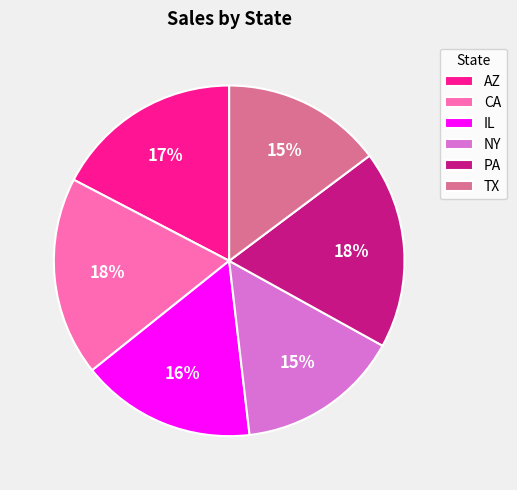

Is there a majority slice in this chart?

No